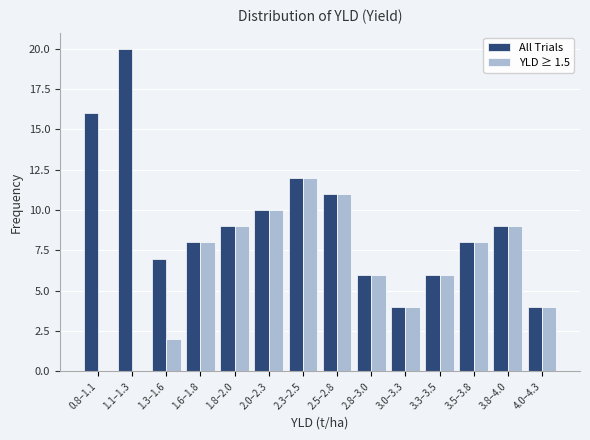

Reading right to left, extract all data points from this chart.

All Trials: 4.0–4.3=4	3.8–4.0=9	3.5–3.8=8	3.3–3.5=6	3.0–3.3=4	2.8–3.0=6	2.5–2.8=11	2.3–2.5=12	2.0–2.3=10	1.8–2.0=9	1.6–1.8=8	1.3–1.6=7	1.1–1.3=20	0.8–1.1=16
YLD ≥ 1.5: 4.0–4.3=4	3.8–4.0=9	3.5–3.8=8	3.3–3.5=6	3.0–3.3=4	2.8–3.0=6	2.5–2.8=11	2.3–2.5=12	2.0–2.3=10	1.8–2.0=9	1.6–1.8=8	1.3–1.6=2	1.1–1.3=0	0.8–1.1=0